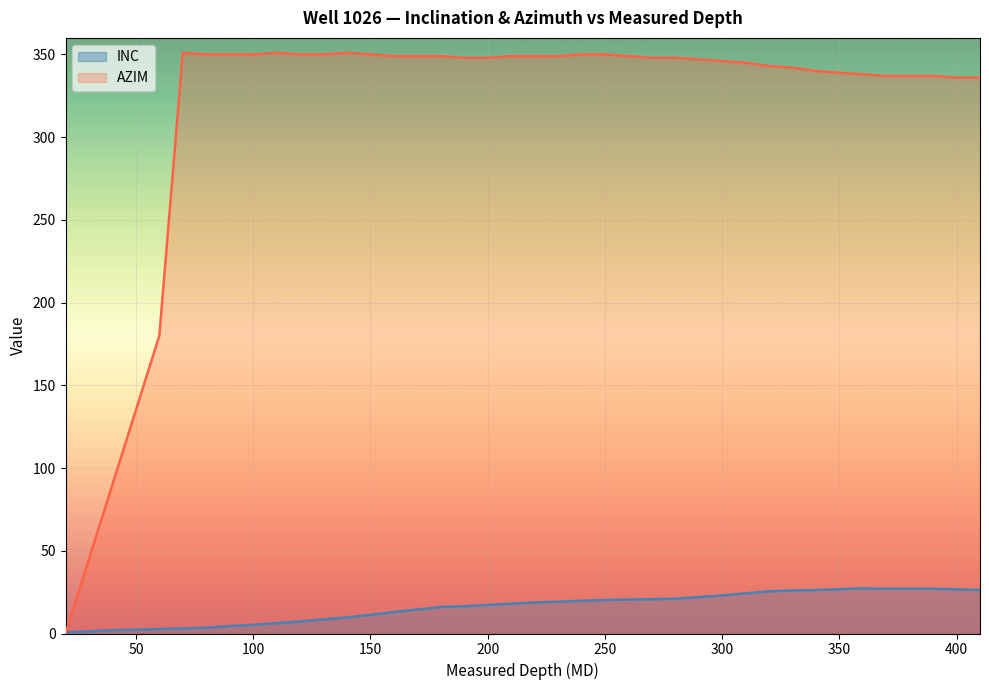

Reading left to right, what are all the values shown in this chart?

INC: 20=0.8	30=1.2	40=2.0	50=2.2	60=2.8	70=3.0	80=3.5	90=4.5	100=5.2	110=6.2	120=7.2	130=8.5	140=9.8	150=11.2	160=13.0	170=14.5	180=16.0	190=16.5	200=17.2	210=18.0	220=18.8	230=19.2	240=19.8	250=20.2	260=20.5	270=20.8	280=21.0	290=22.0	300=23.0	310=24.2	320=25.5	330=26.0	340=26.2	350=26.8	360=27.2	370=27.0	380=27.0	390=27.0	400=26.8	410=26.2
AZIM: 20=0.0	30=45.0	40=90.0	50=135.0	60=180.0	70=351.0	80=350.0	90=350.0	100=350.0	110=351.0	120=350.0	130=350.0	140=351.0	150=350.0	160=349.0	170=349.0	180=349.0	190=348.0	200=348.0	210=349.0	220=349.0	230=349.0	240=350.0	250=350.0	260=349.0	270=348.0	280=348.0	290=347.0	300=346.0	310=345.0	320=343.0	330=342.0	340=340.0	350=339.0	360=338.0	370=337.0	380=337.0	390=337.0	400=336.0	410=336.0